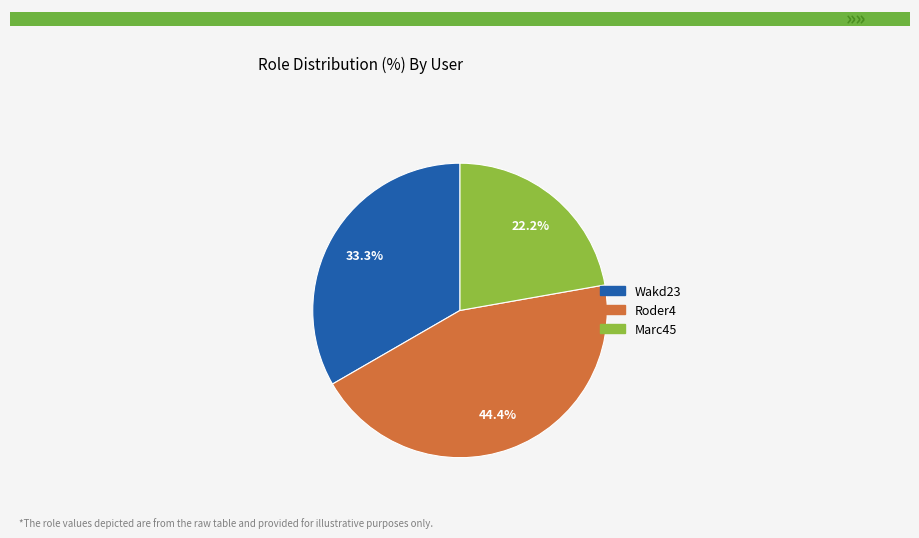

What is the largest slice in the pie chart?

Roder4